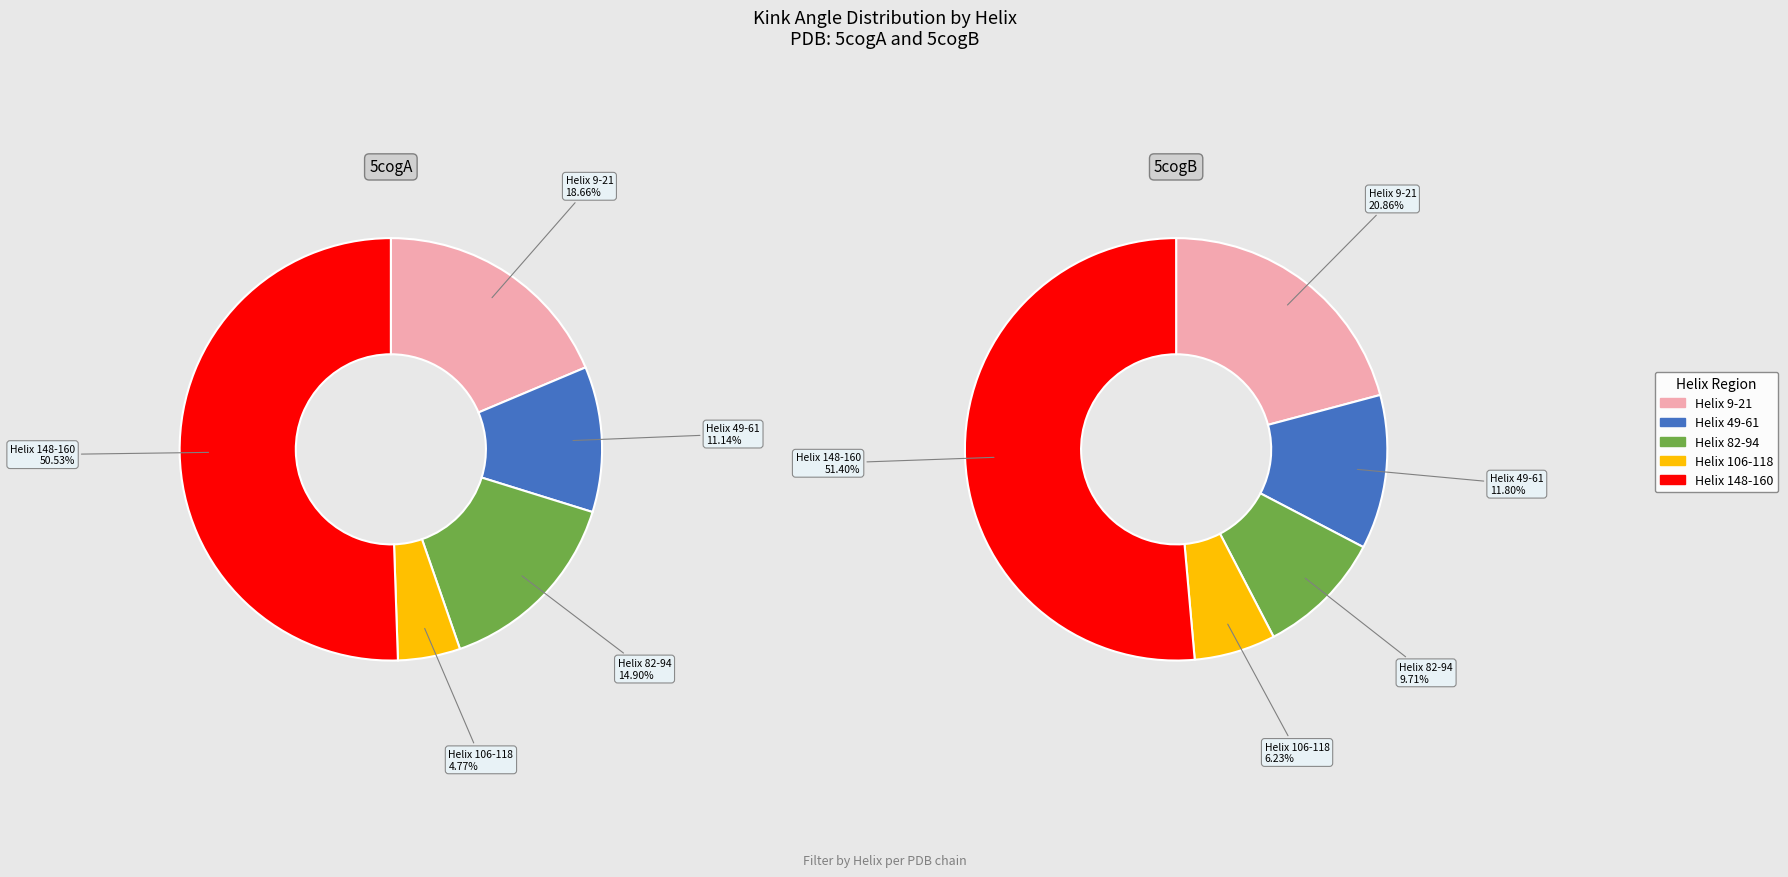

True or false: Helix 9-21 accounts for 19% of the total.

True